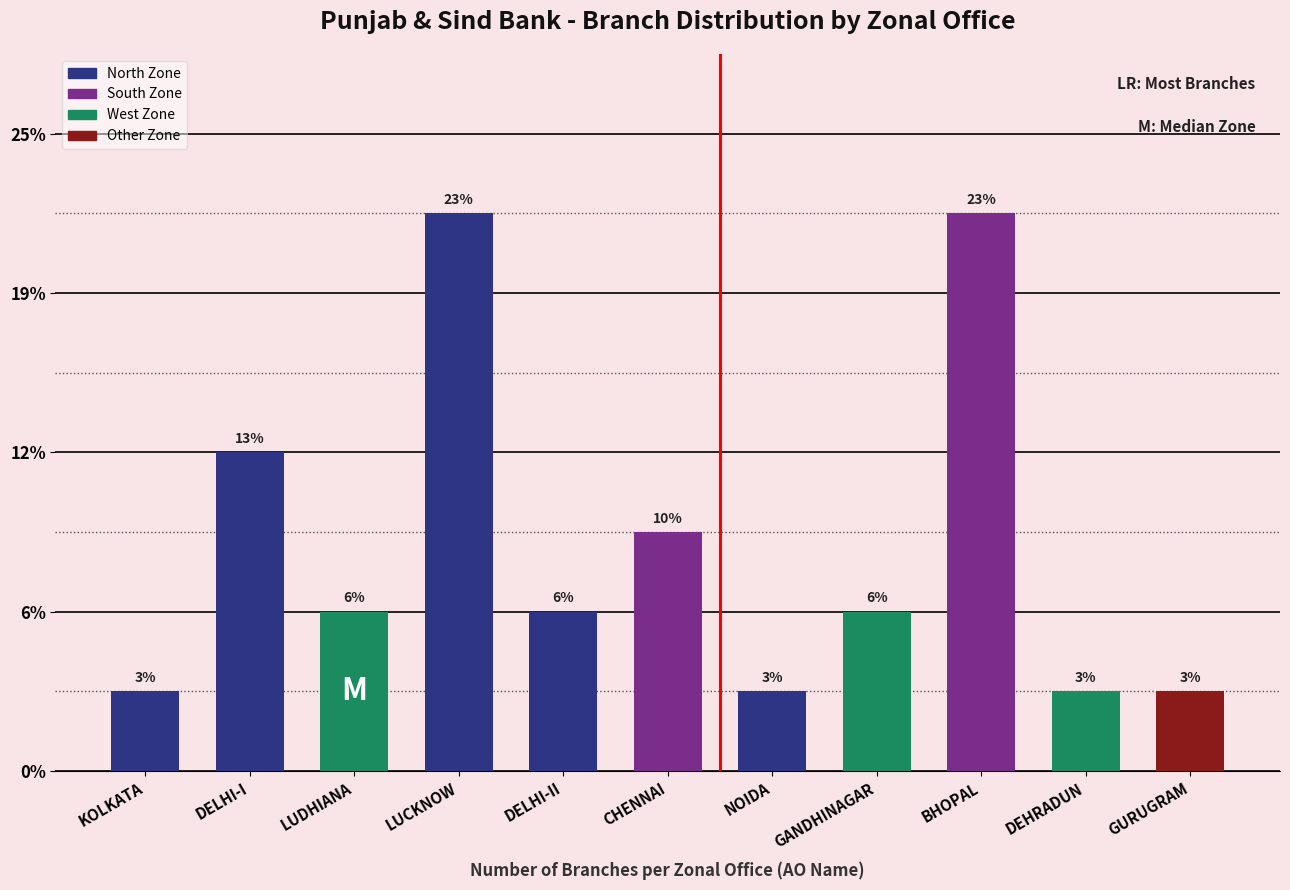

Does the chart contain any negative values?

No